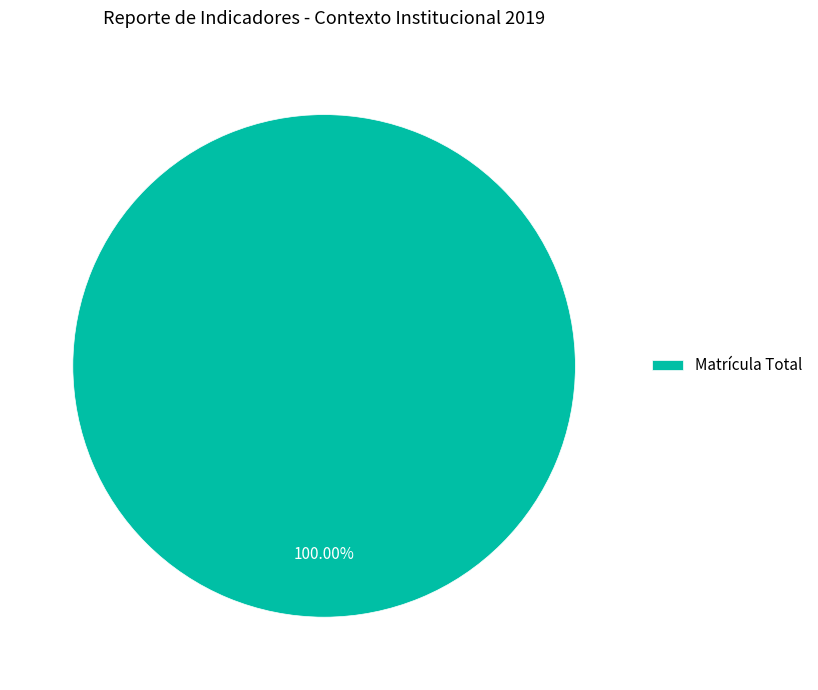

What is the majority slice?

Matrícula Total